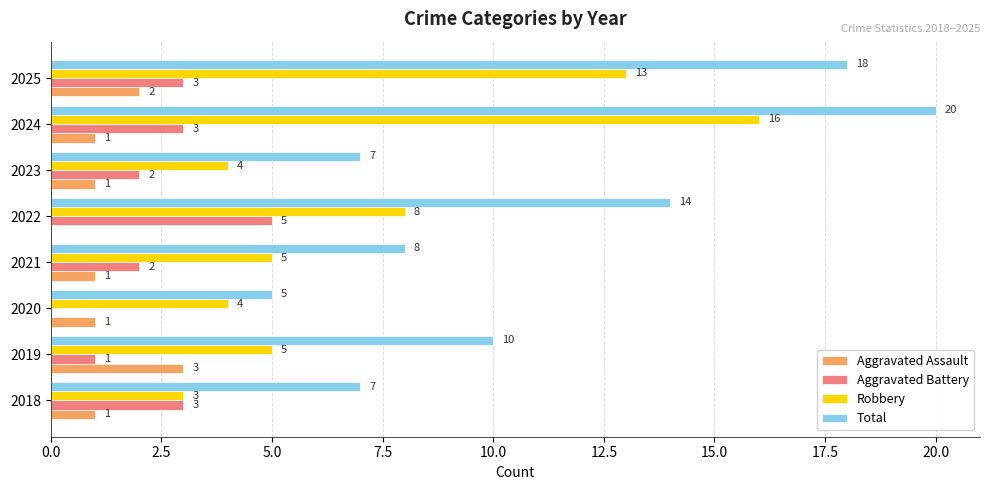

What are all the series names shown in the legend?

Aggravated Assault, Aggravated Battery, Robbery, Total